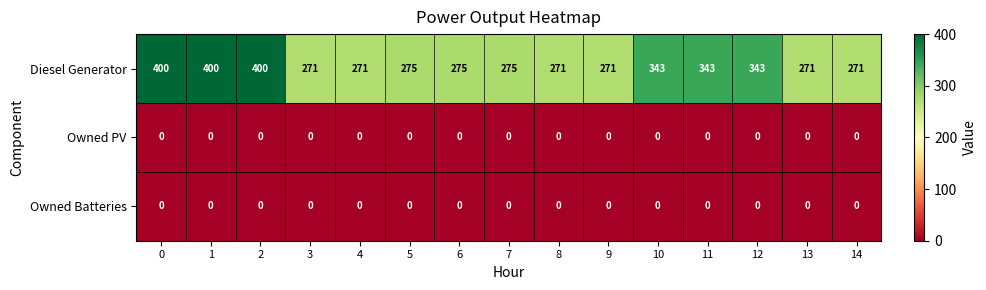

What is the lowest value of the Diesel Generator series?

271